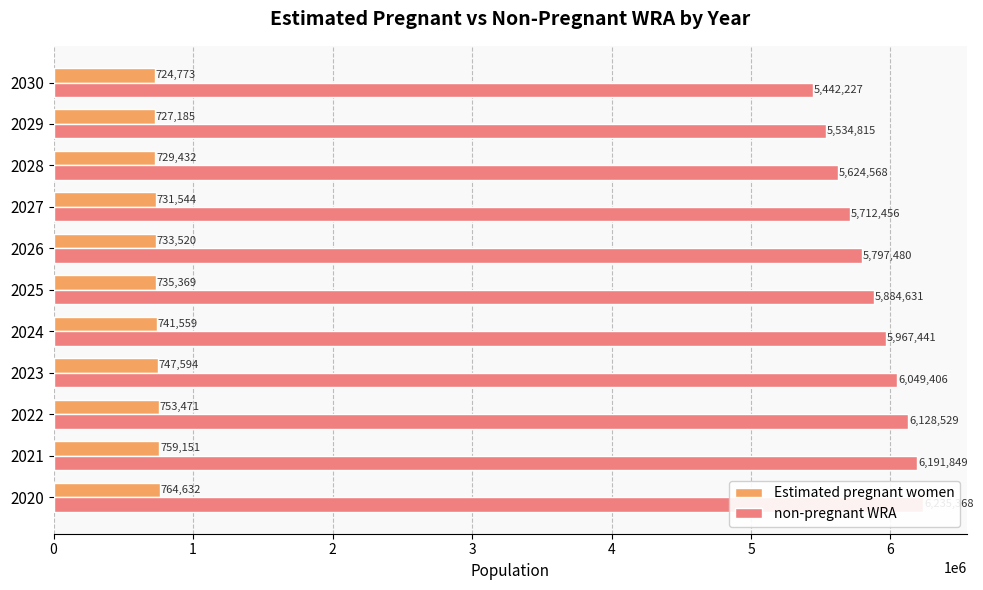

What is the minimum value for non-pregnant WRA?

5442226.8